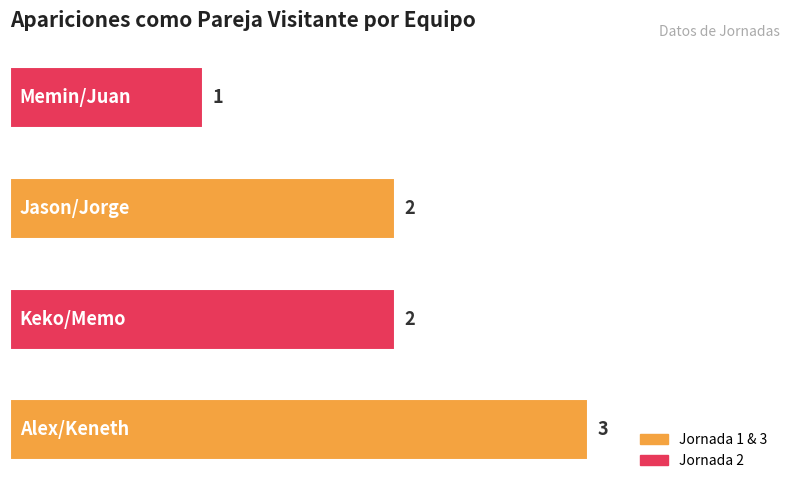

What is the greatest value displayed?

3